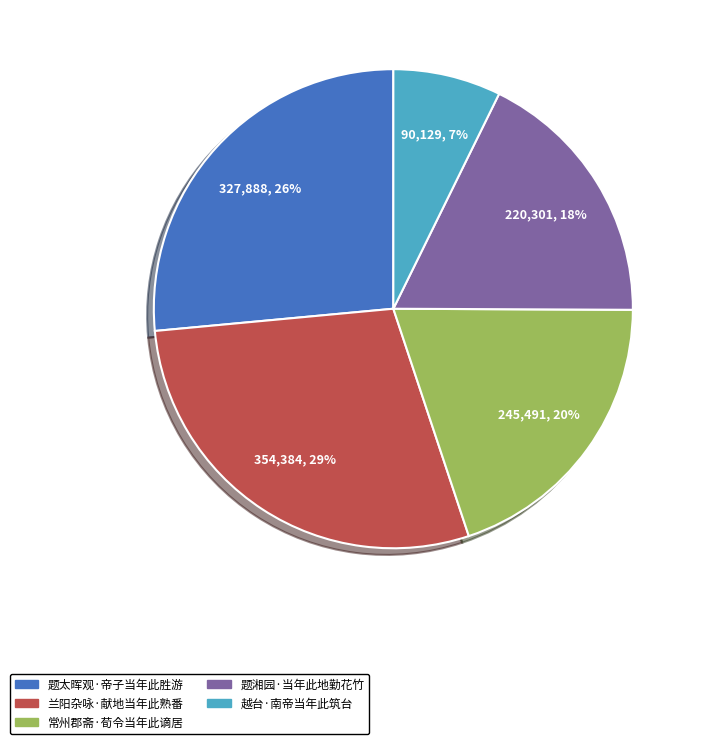

Combined, do 题太晖观·帝子当年此胜游 and 题湘园·当年此地勤花竹 account for over 50%?

No